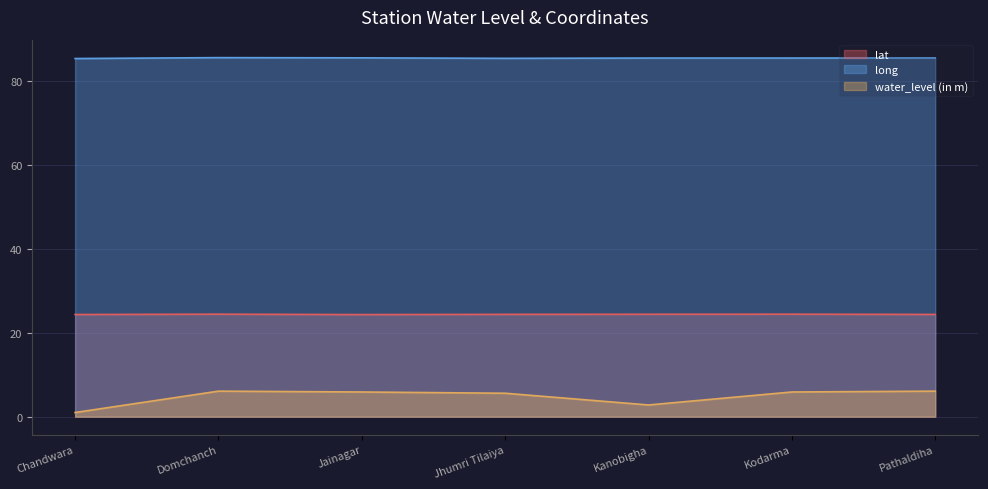

What is the label of the 1st point from the right?

Pathaldiha